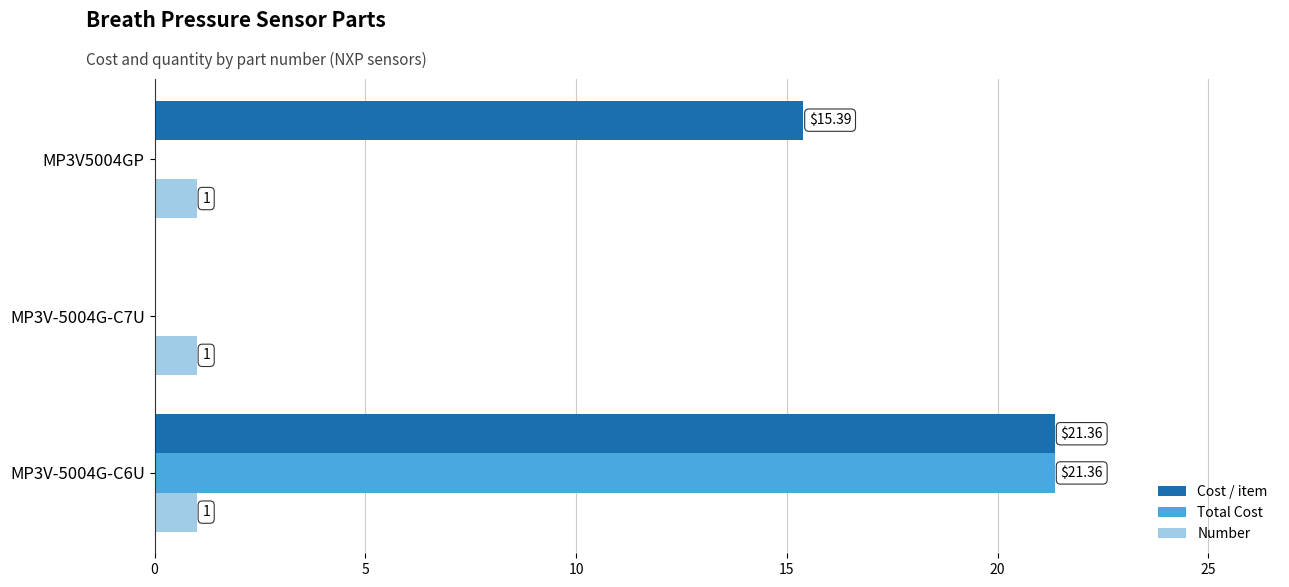

At which category is the sum across all series the highest?

MP3V-5004G-C6U